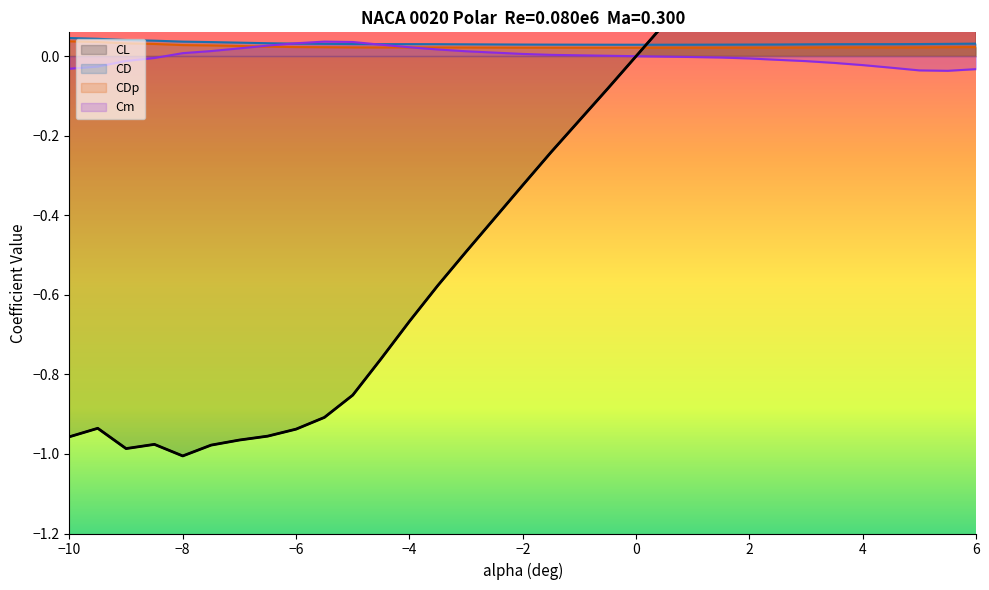

At how many categories does at least one series exceed 0?

31